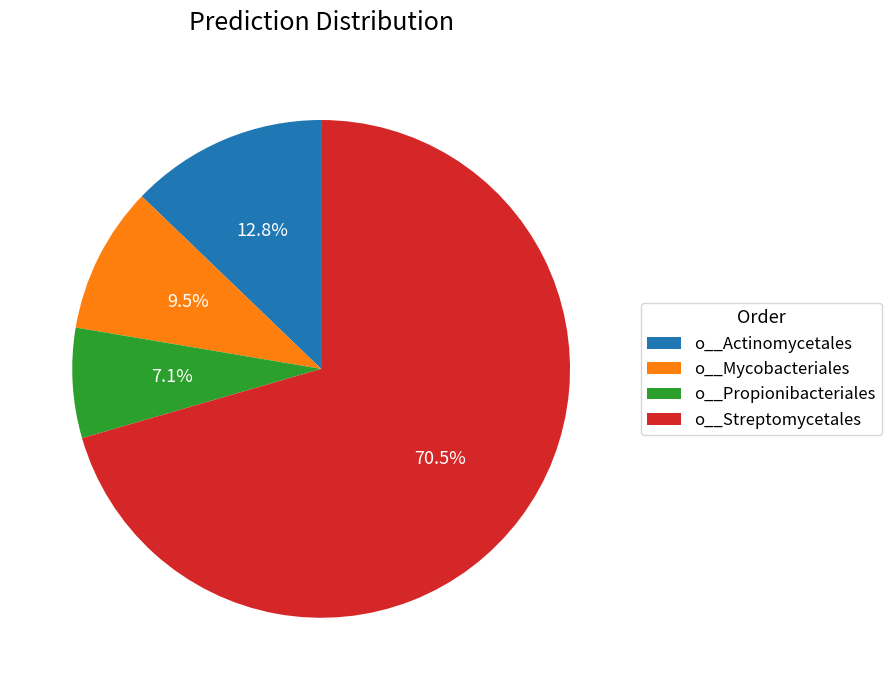

Which category accounts for the majority?

o__Streptomycetales